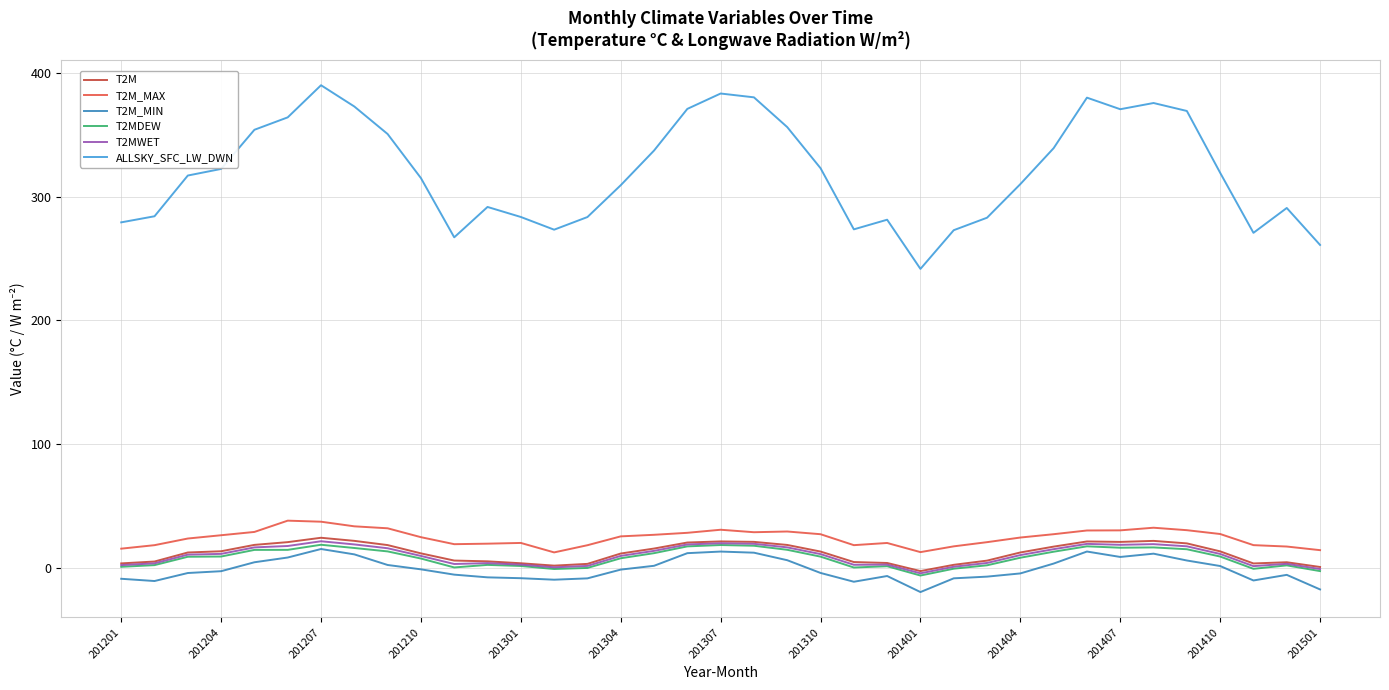

True or false: T2M_MIN and ALLSKY_SFC_LW_DWN cross at least once.

False